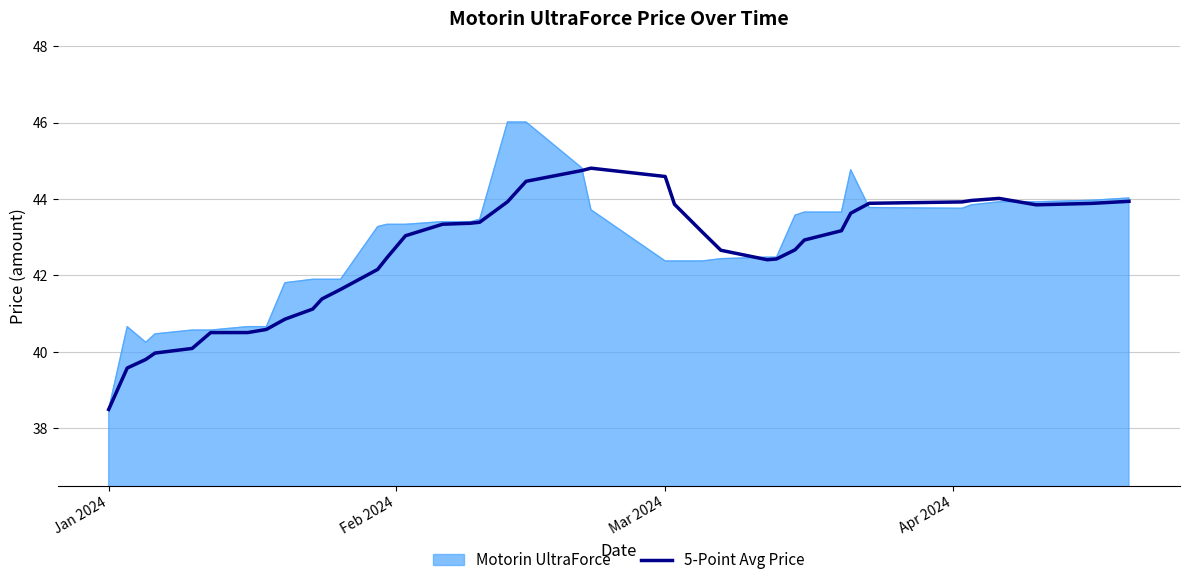

Which series has the widest spread of values?

Motorin UltraForce